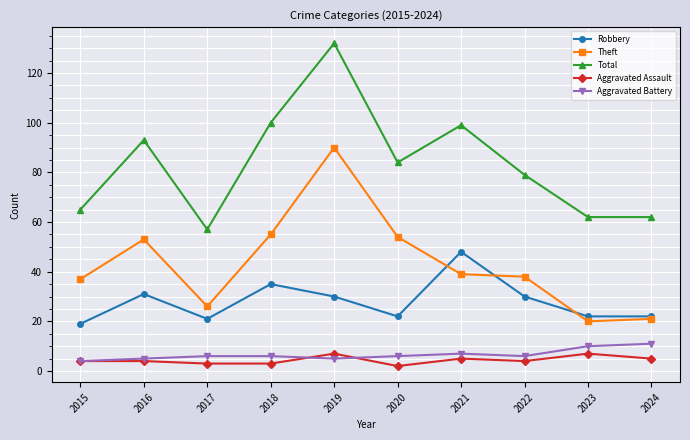

What is the difference between the highest and lowest values at 2021?

94